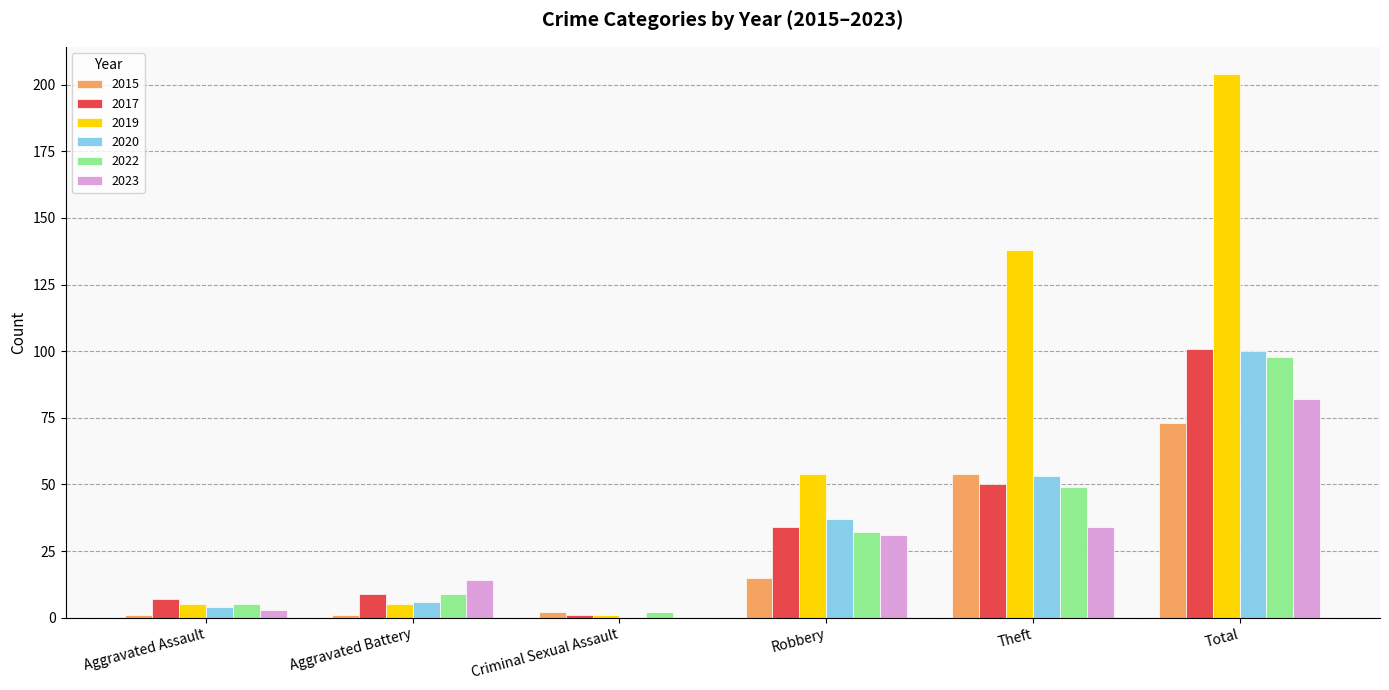

Are the bars horizontal?

No